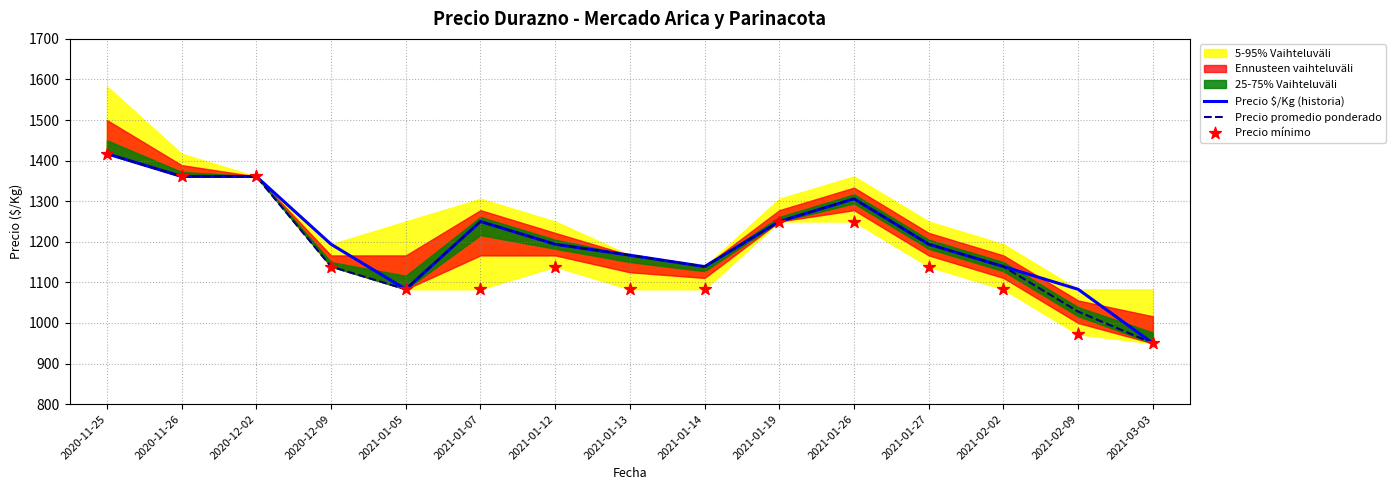

Which series has the largest total across all categories?

Precio $/Kg (historia)